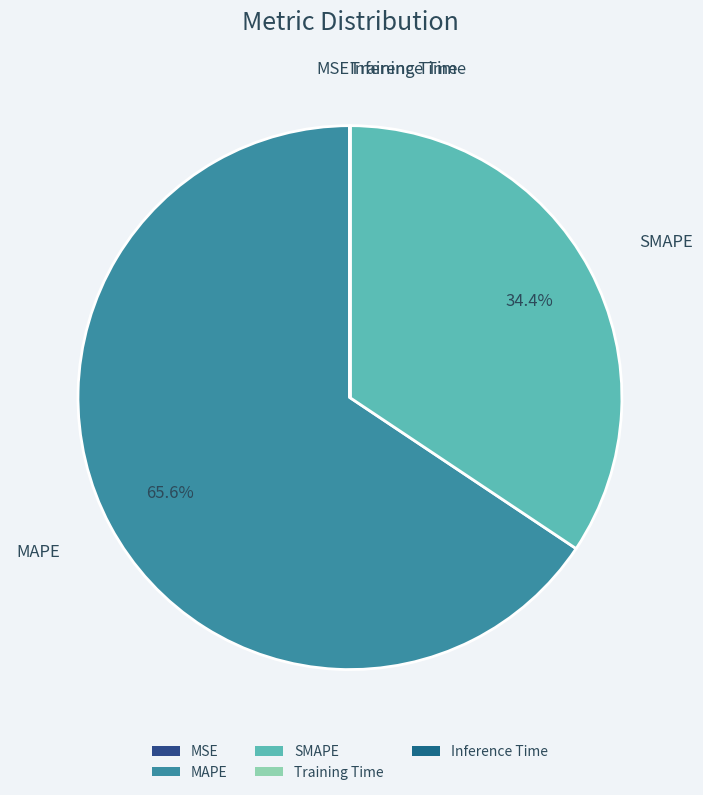

Is there any slice that represents more than half of the pie?

Yes